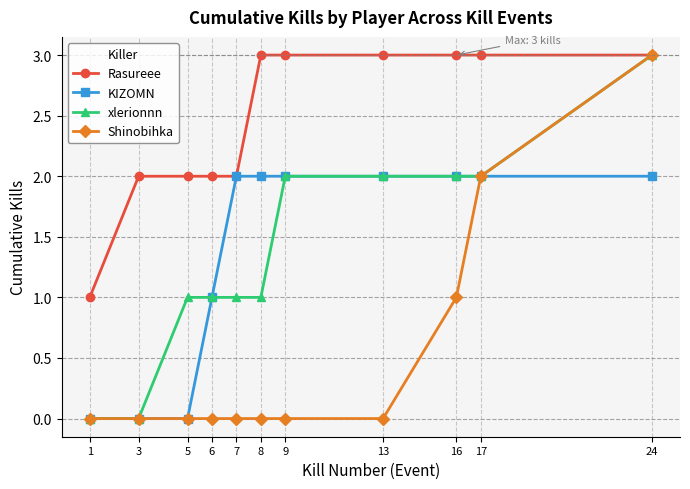

Which series has the largest total across all categories?

Rasureee